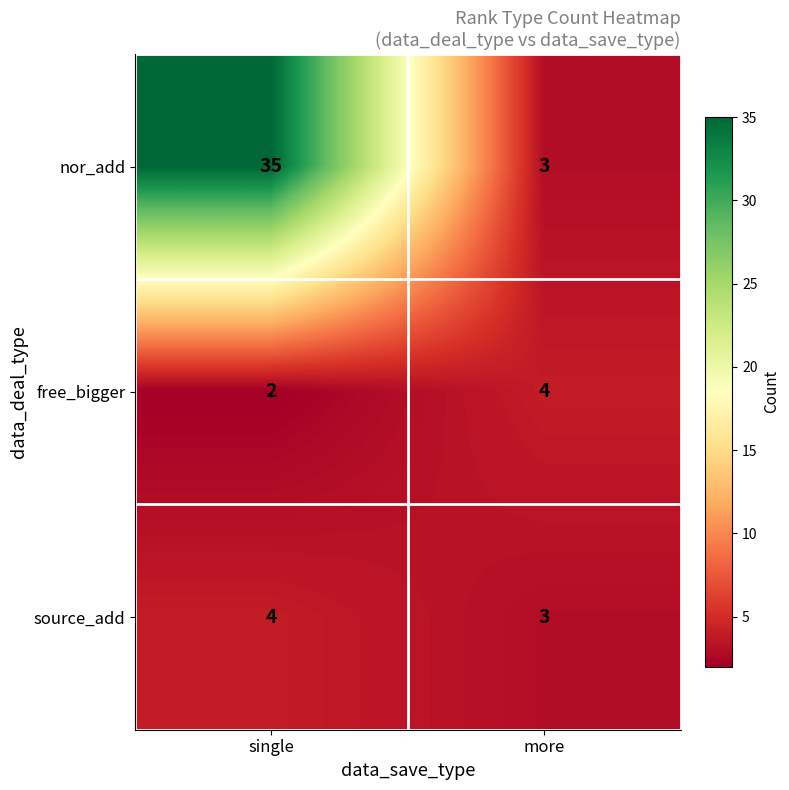

At which category does the chart reach its peak across all series?

single